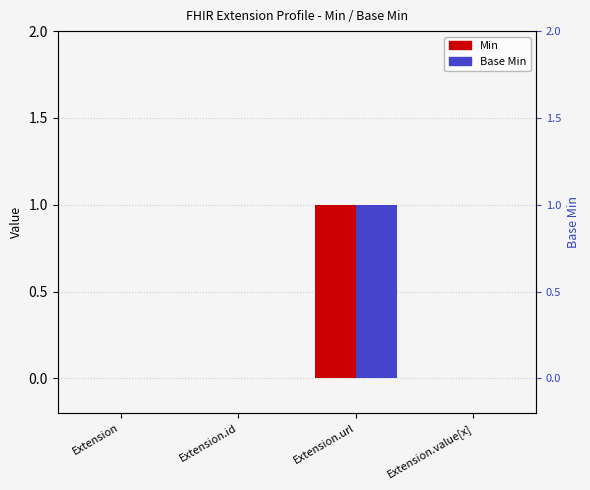

How many data points does each series have?

4